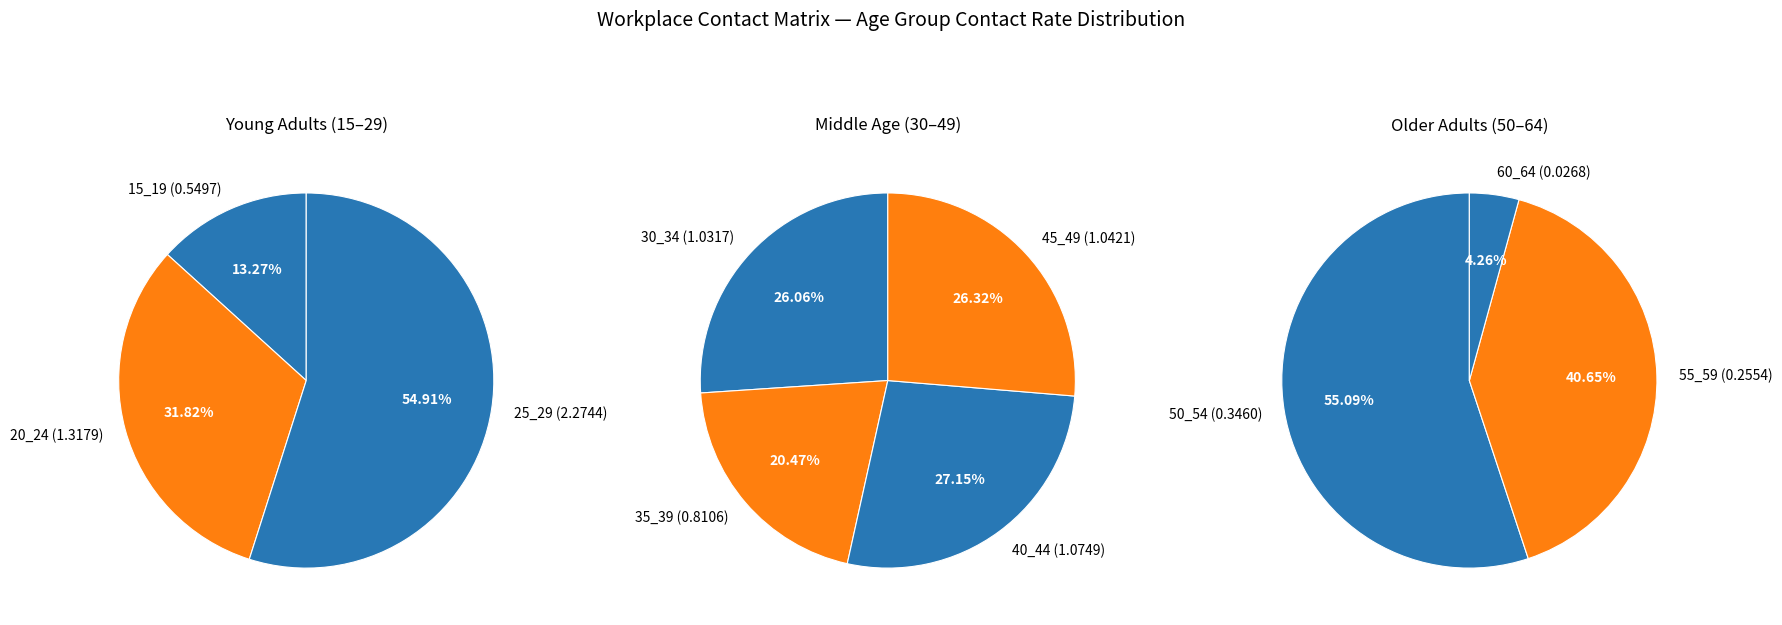

The 50_54 slice represents 1% of the pie. True or false?

False